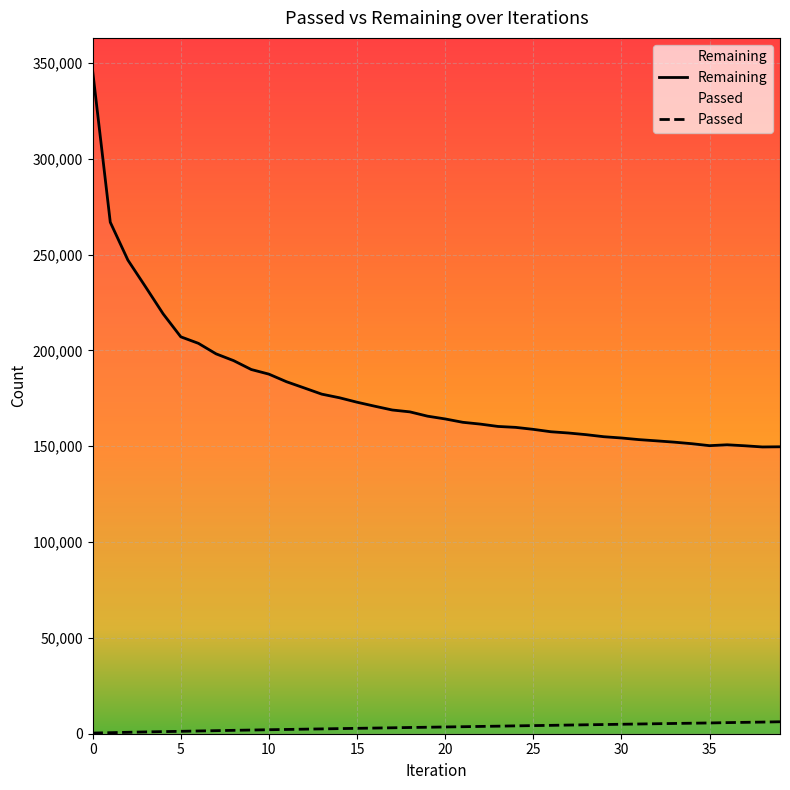

What is the value of the Passed point at the 7th from the left?

1436